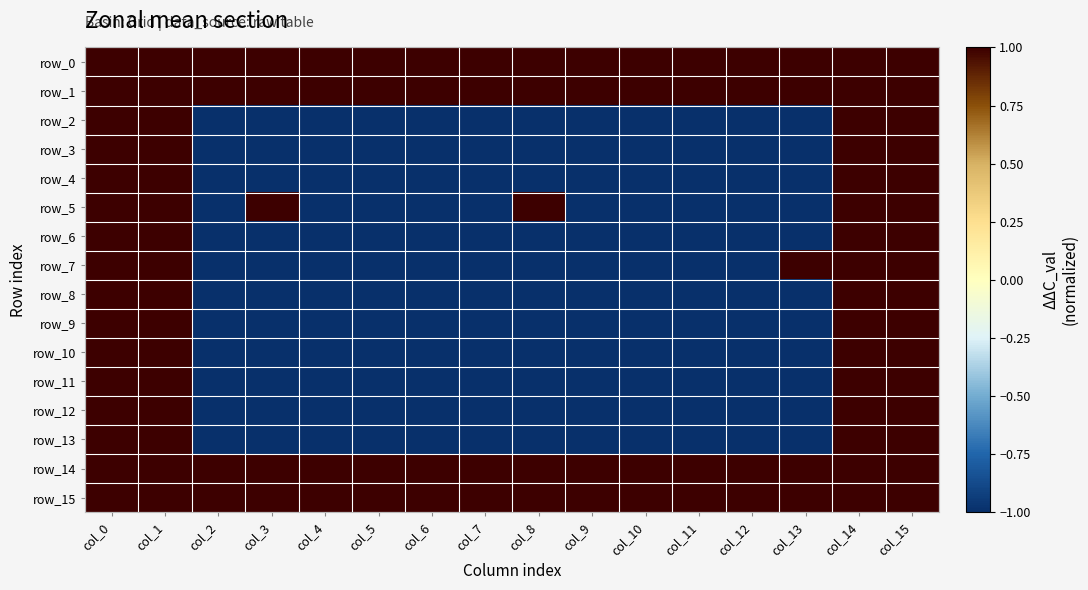

Which series has the widest spread of values?

row_2